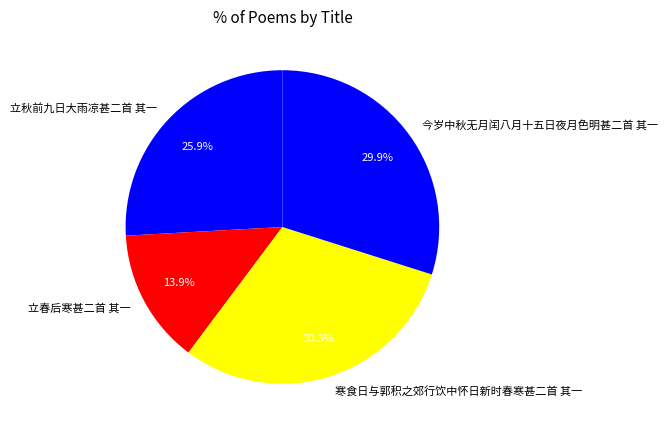

The 寒食日与郭积之郊行饮中怀日新时春寒甚二首 其一 slice represents 30% of the pie. True or false?

True